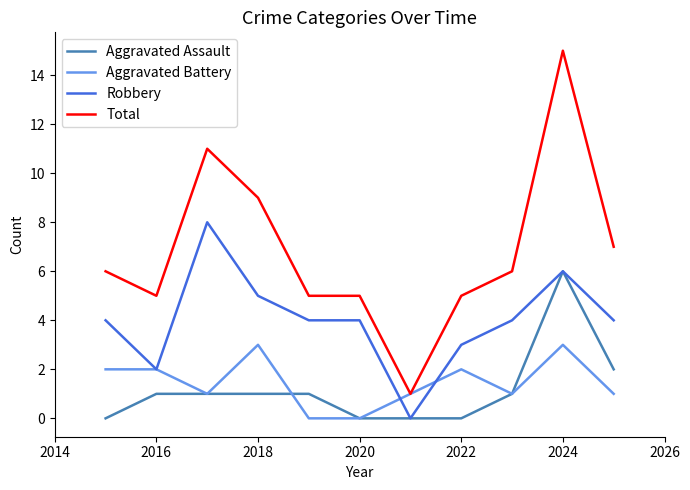

What is the greatest value displayed?

15